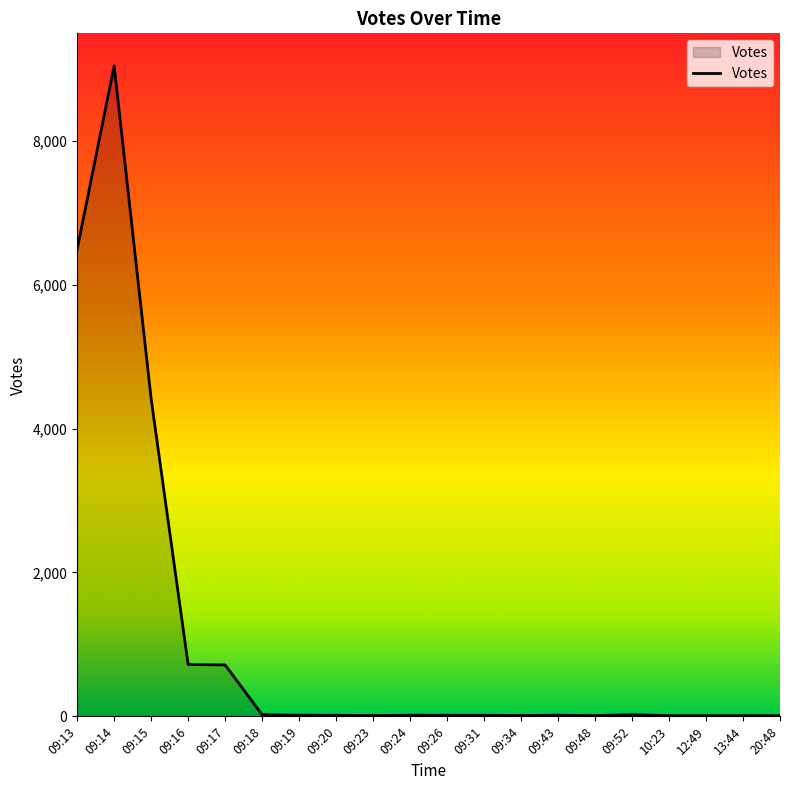

Where is the data nearest to the value 4525?

09:15